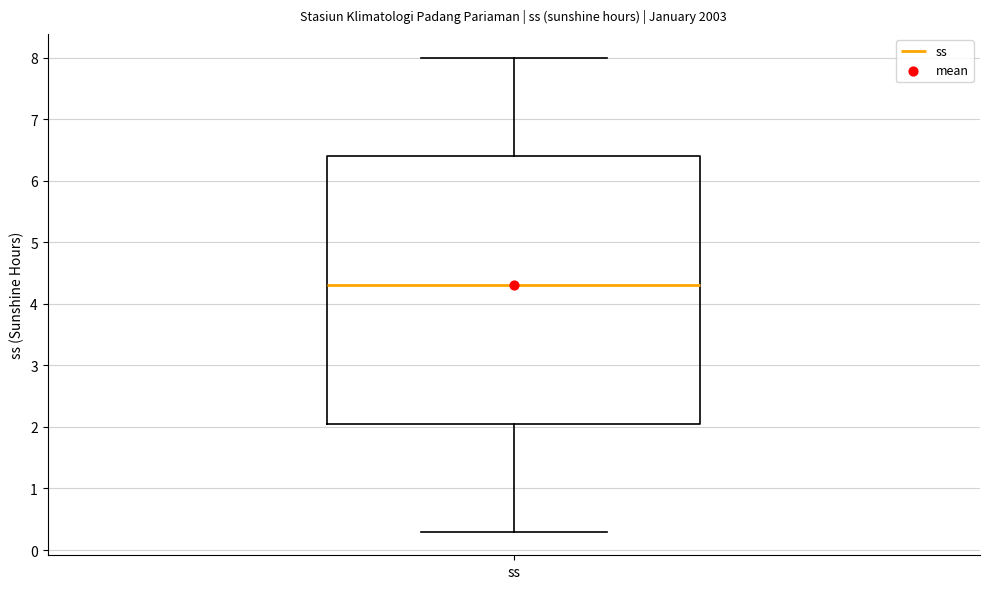

Transcribe this box plot: give where the median line is, the range the box spans, and where the two whiskers end, as read against the y-axis. The values are not printed on the chart, so give them approximately, as read against the axis.

median 4.3, box 2.1 to 6.4, whiskers 0.3 to 8.0